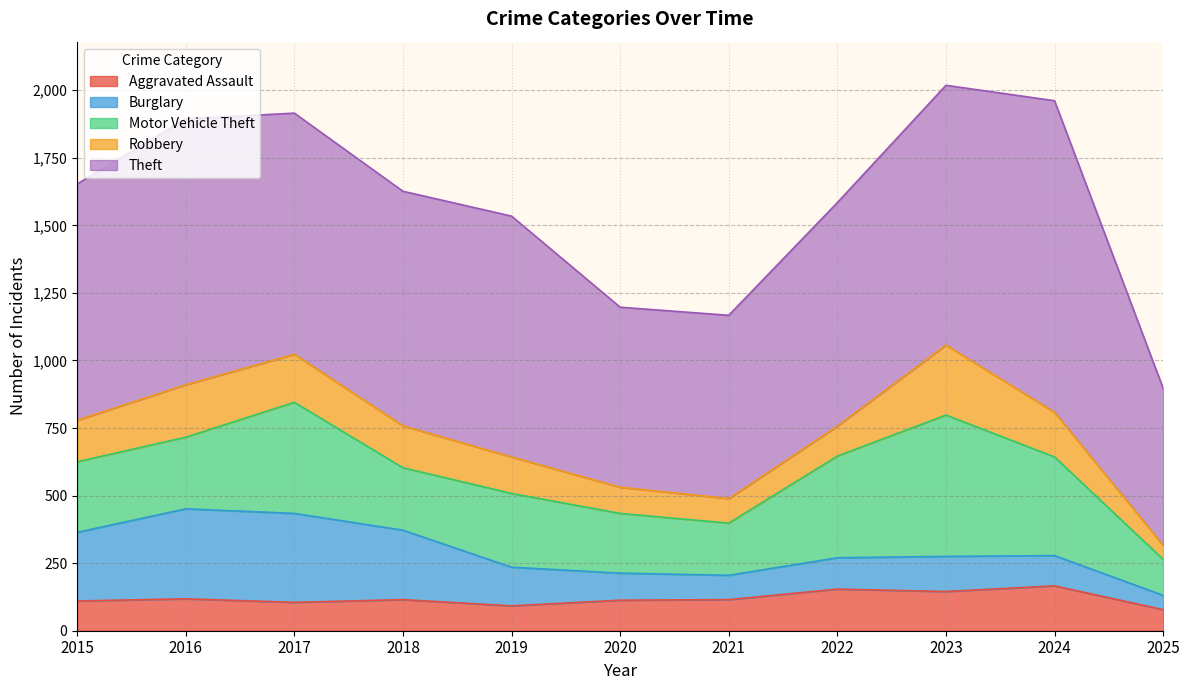

Rank the series at 2024 from lowest to highest value.

Burglary, Robbery, Aggravated Assault, Motor Vehicle Theft, Theft